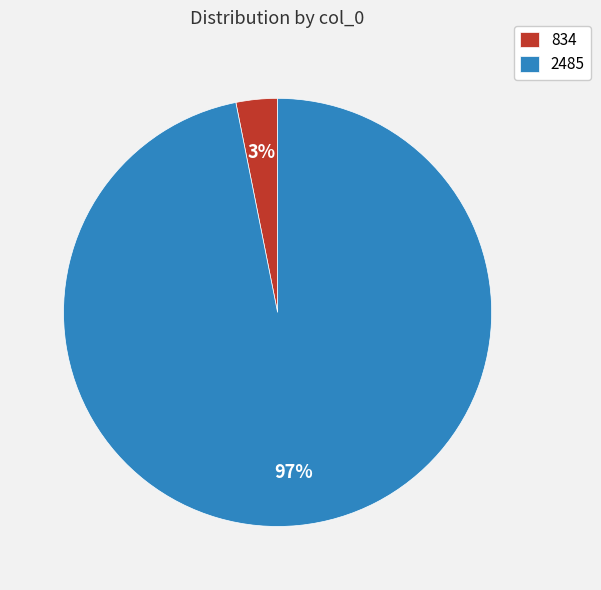

Is the sum of 2485 and 834 greater than half?

Yes